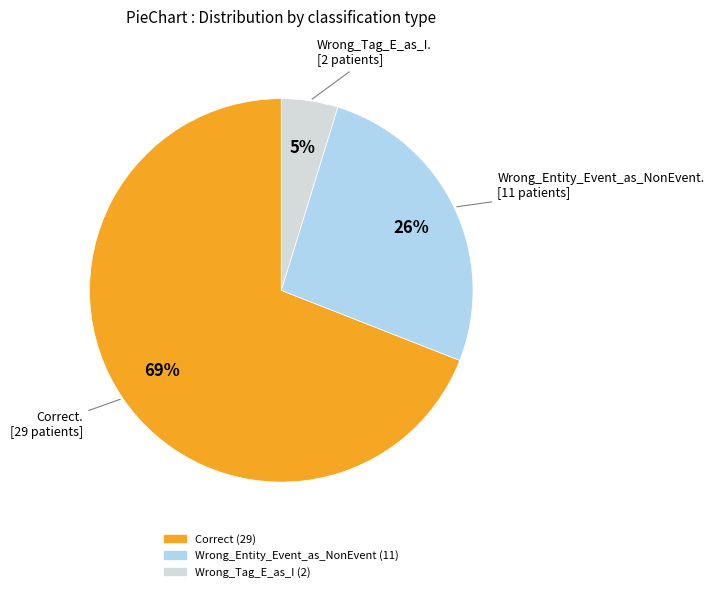

Which category accounts for the majority?

Correct